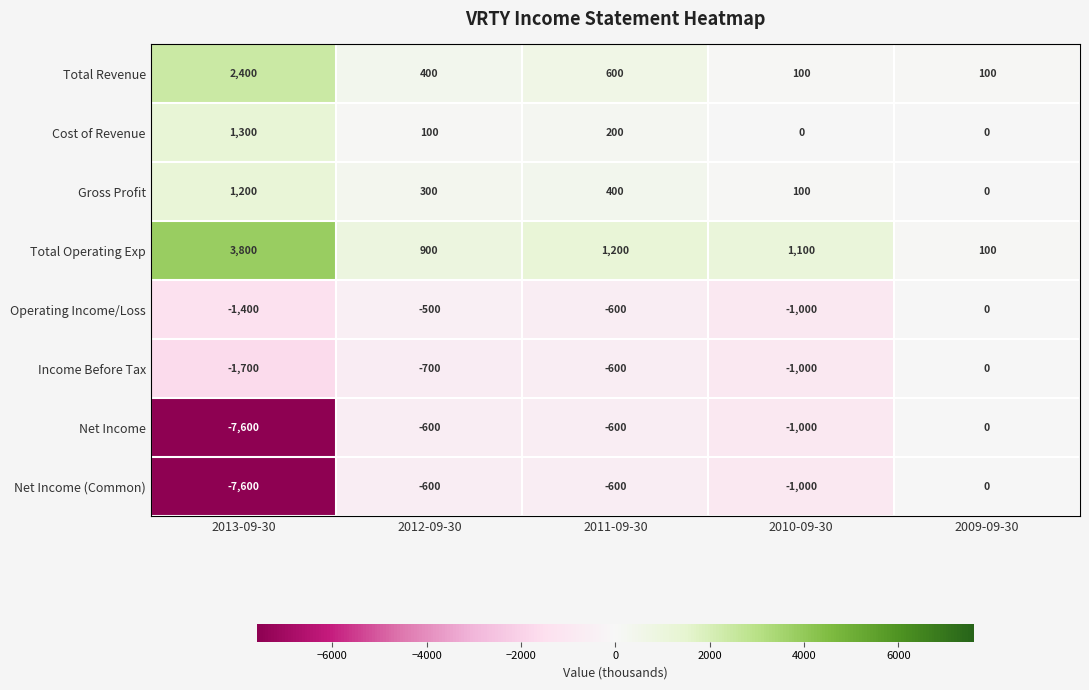

What is the sum of all Cost of Revenue values?

1600